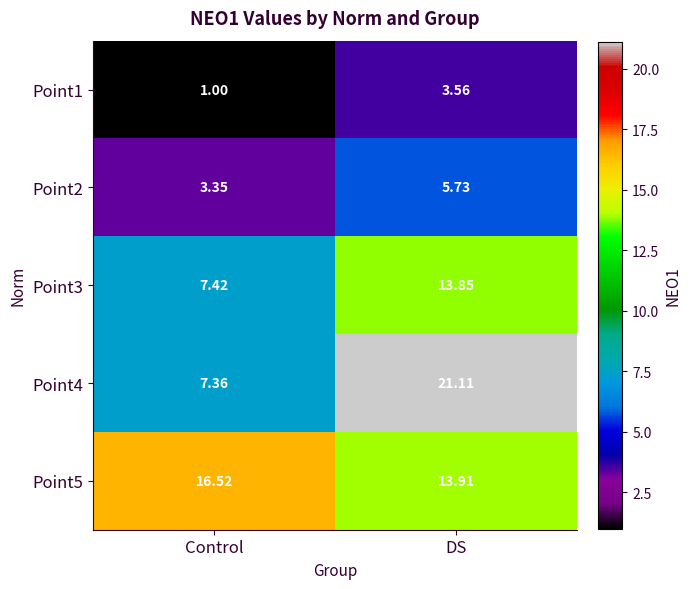

List the series in order of their peak value, lowest first.

Point1, Point2, Point3, Point5, Point4